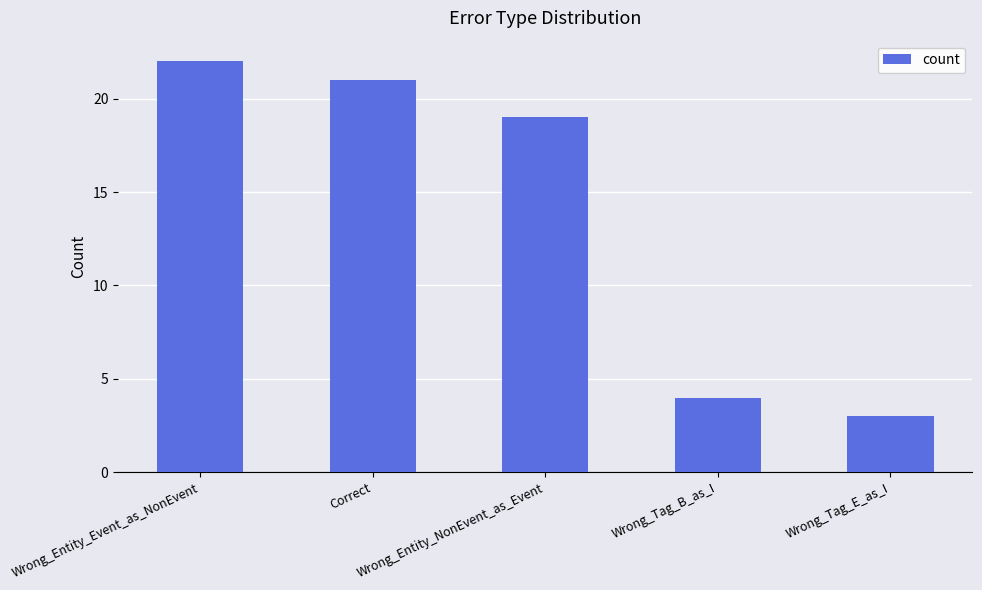

What is the label of the 5th bar from the right?

Wrong_Entity_Event_as_NonEvent